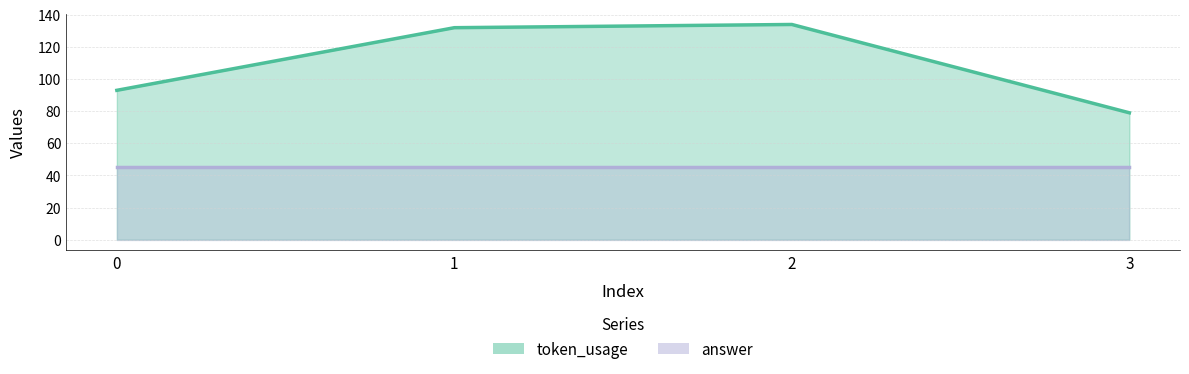

List the labels in order of value, smallest first.

3, 0, 1, 2